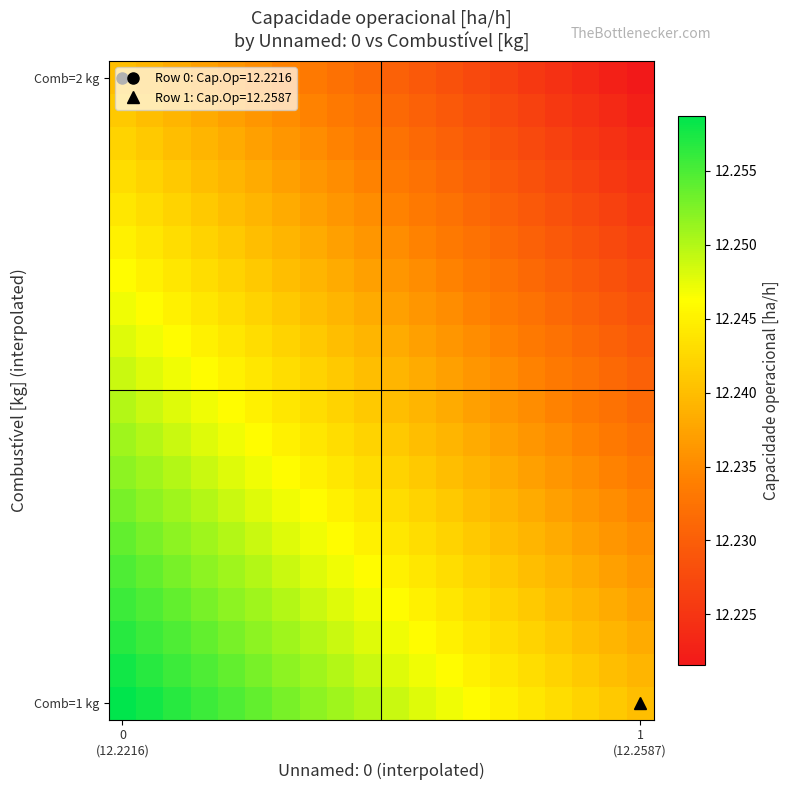

At how many categories does at least one series exceed 12?

20